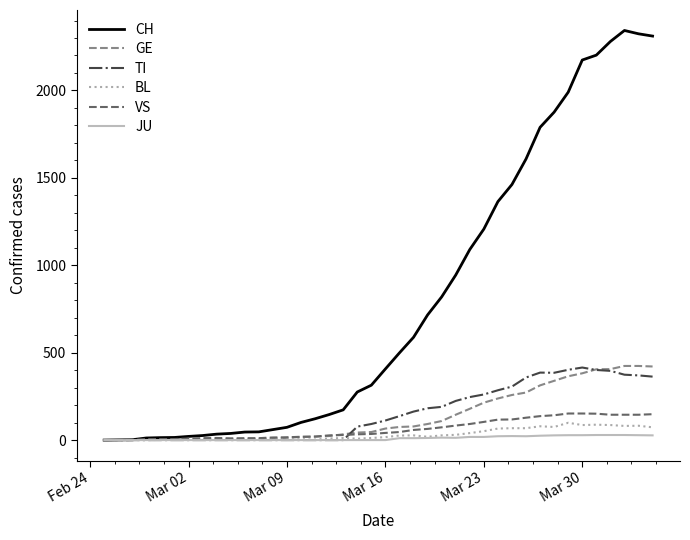

Which series has the widest spread of values?

CH